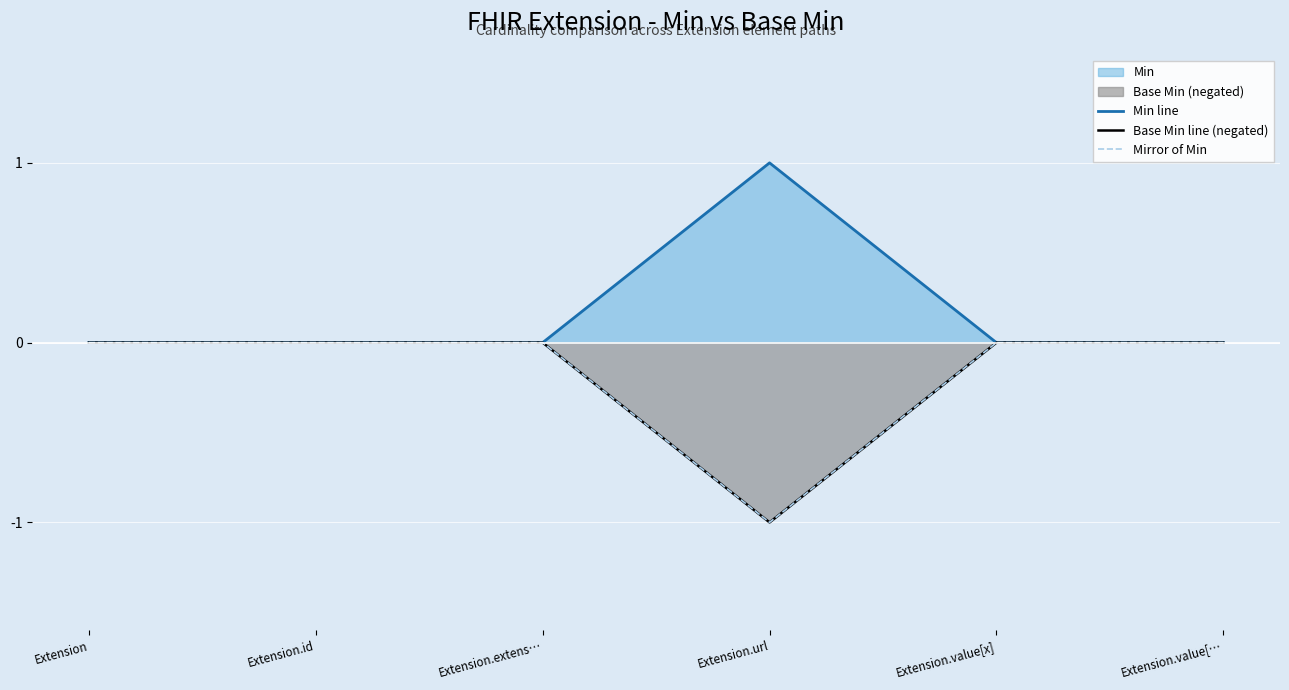

At which category does the chart reach its peak across all series?

Extension.url